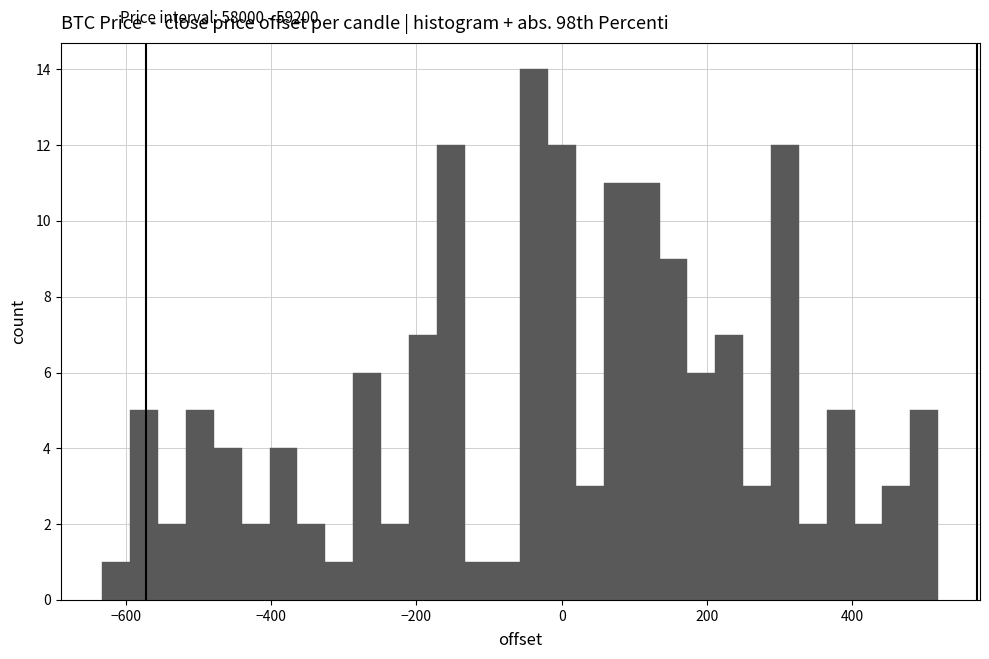

Read against the x-axis, roughly where is the centre of the tallest bar?

-40